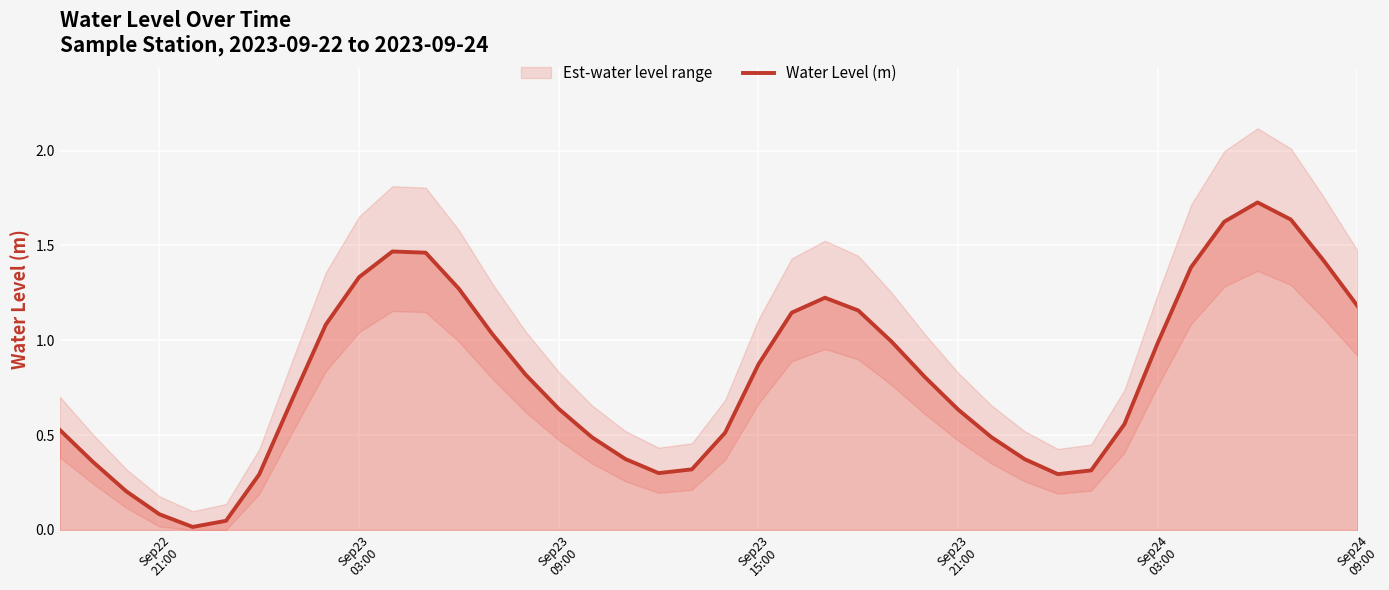

Reading left to right, transcribe all the data shown in this chart.

0.5	0.4	0.2	0.1	0.0	0.0	0.3	0.7	1.1	1.3	1.5	1.5	1.3	1.0	0.8	0.6	0.5	0.4	0.3	0.3	0.5	0.9	1.1	1.2	1.2	1.0	0.8	0.6	0.5	0.4	0.3	0.3	0.6	1.0	1.4	1.6	1.7	1.6	1.4	1.2